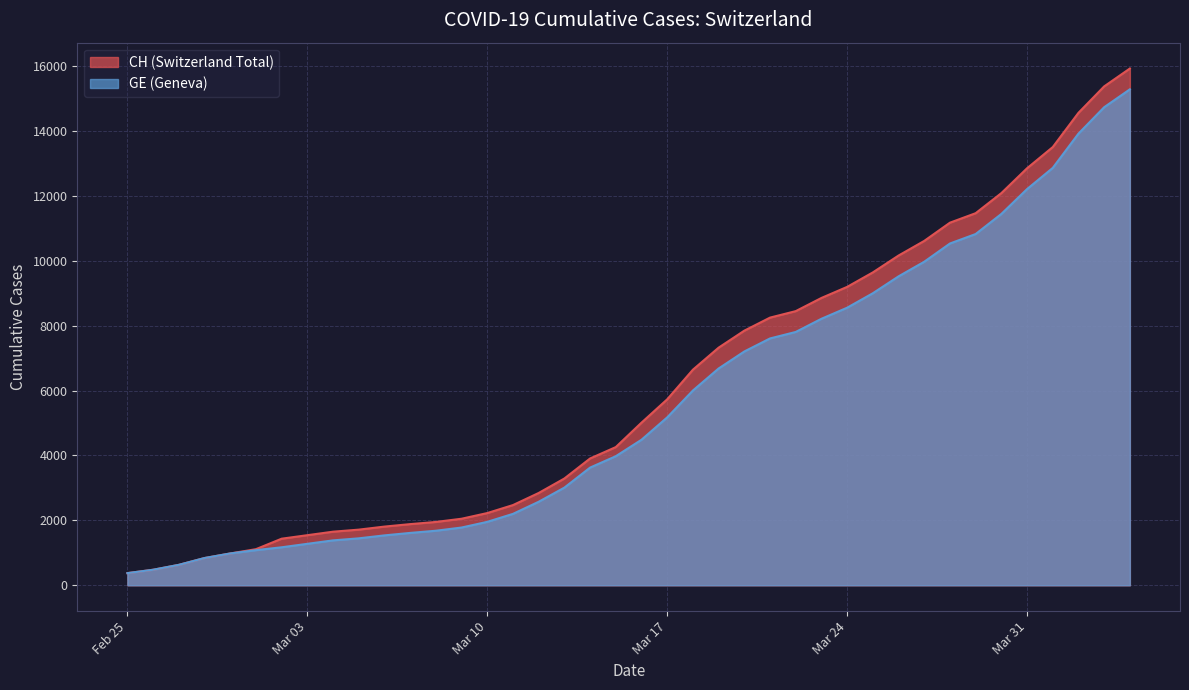

At which category is the sum across all series the highest?

2020-04-04